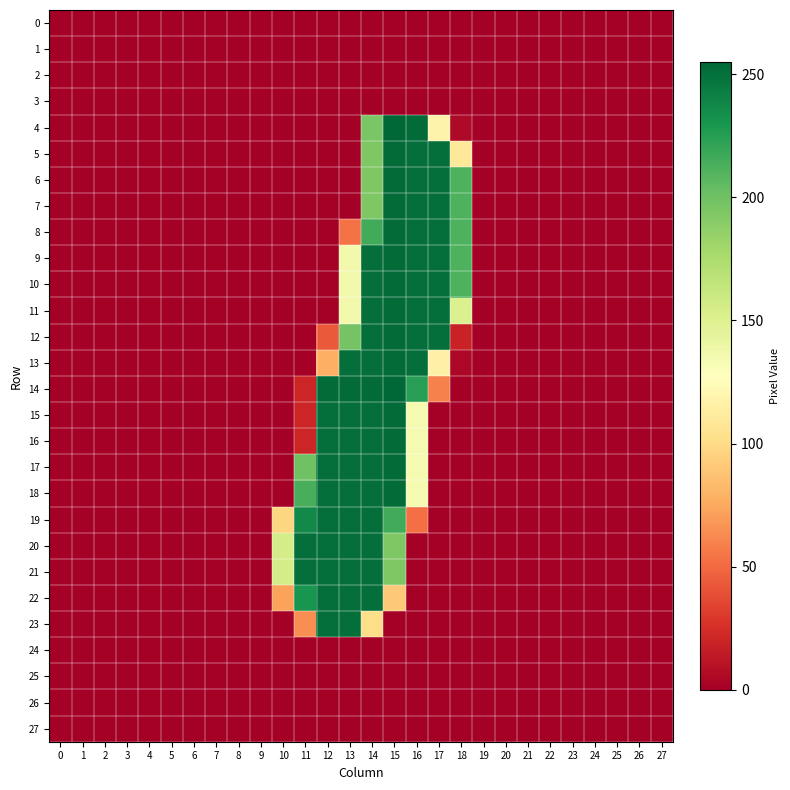

At which category does the chart reach its peak across all series?

15